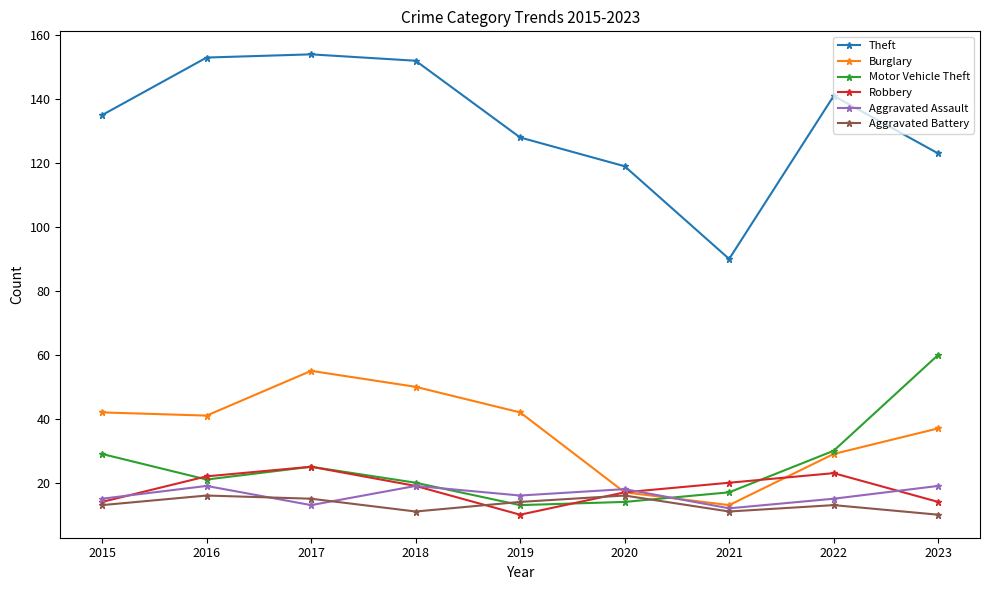

Is this an area chart (filled region under the line)?

No